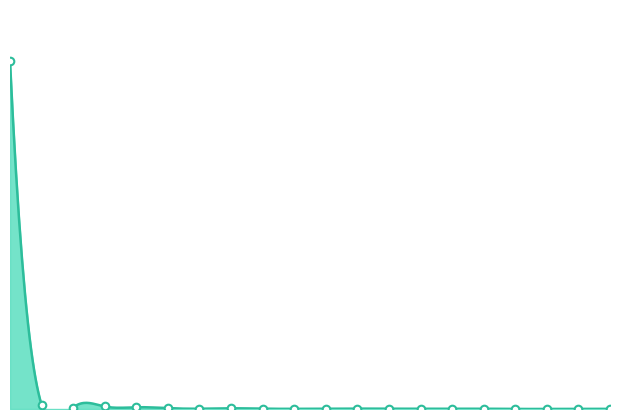

What is the change in value from 5.0 to 15.0?

-0.7